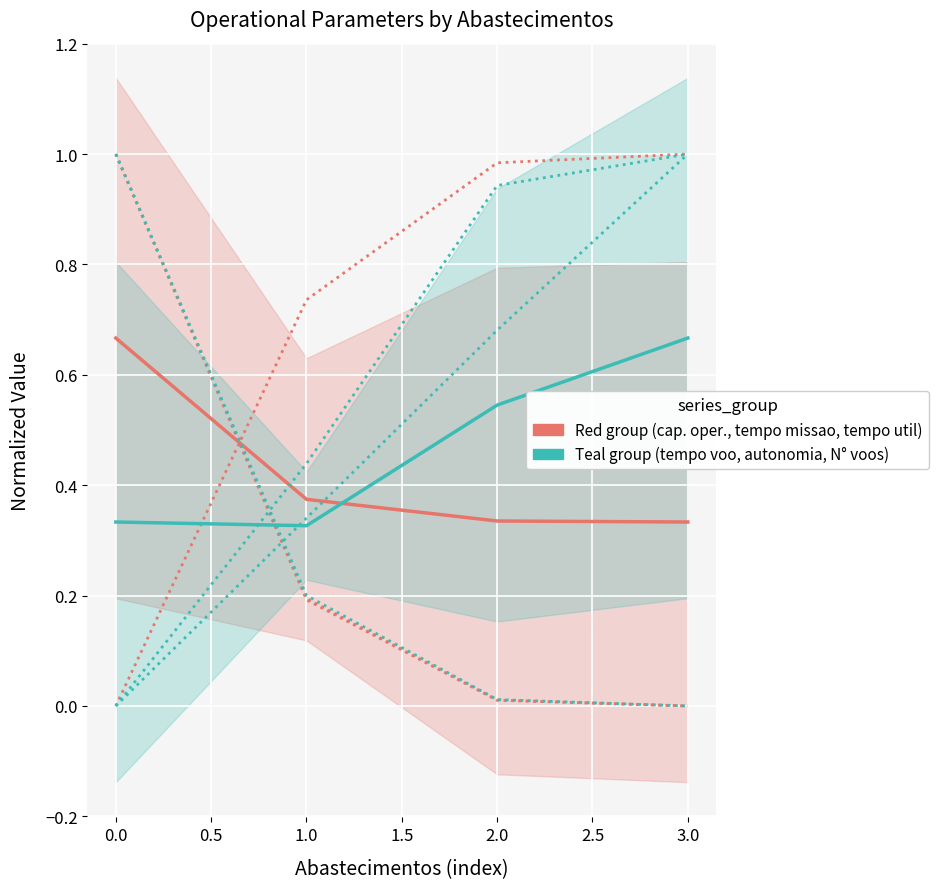

List the labels in order of Tempo util [h] value, smallest first.

3, 2, 1, 0